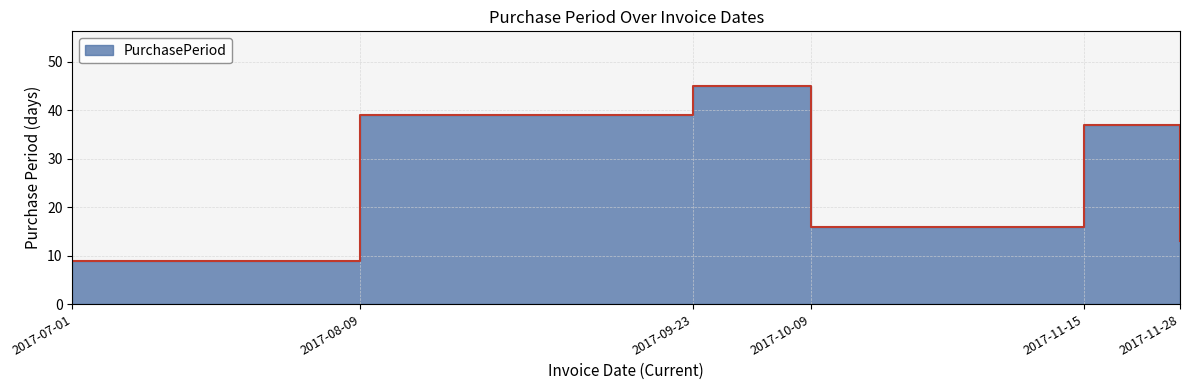

How many points are higher than both their immediate neighbors (excluding endpoints)?

2